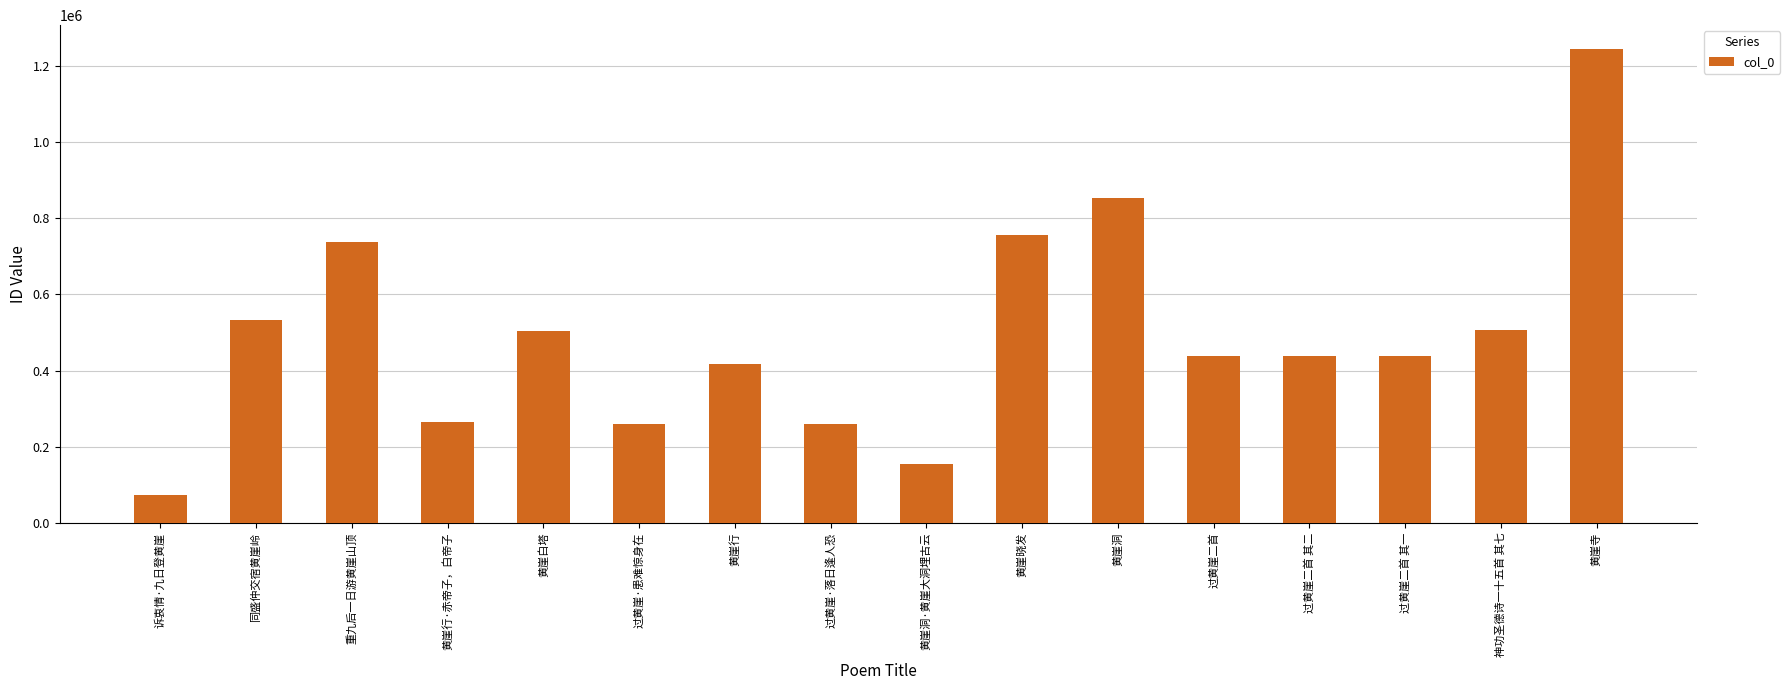

What is the difference between the second highest and minimum values?

780560